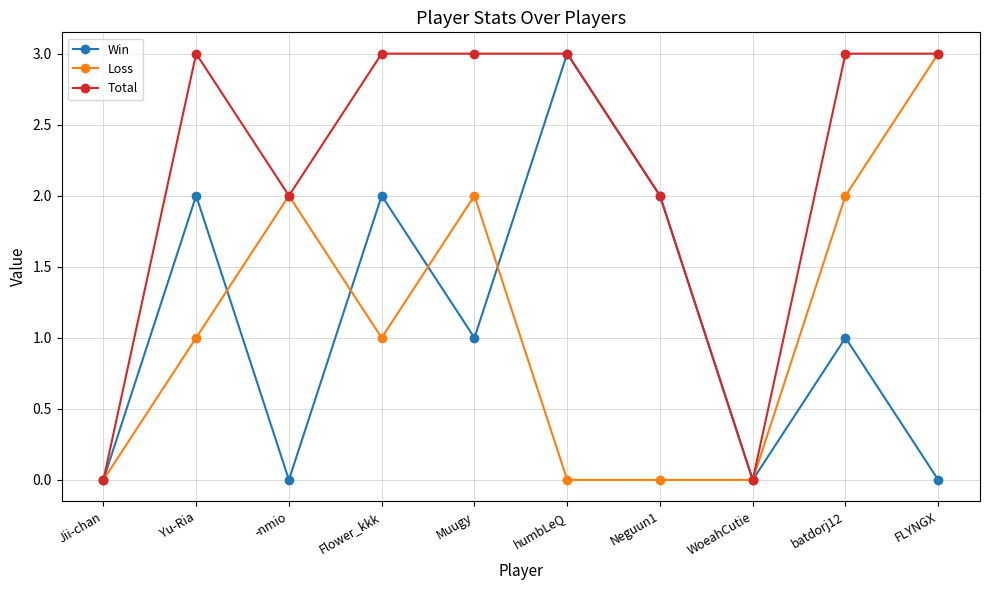

True or false: Total has a value of 3 at humbLeQ.

True